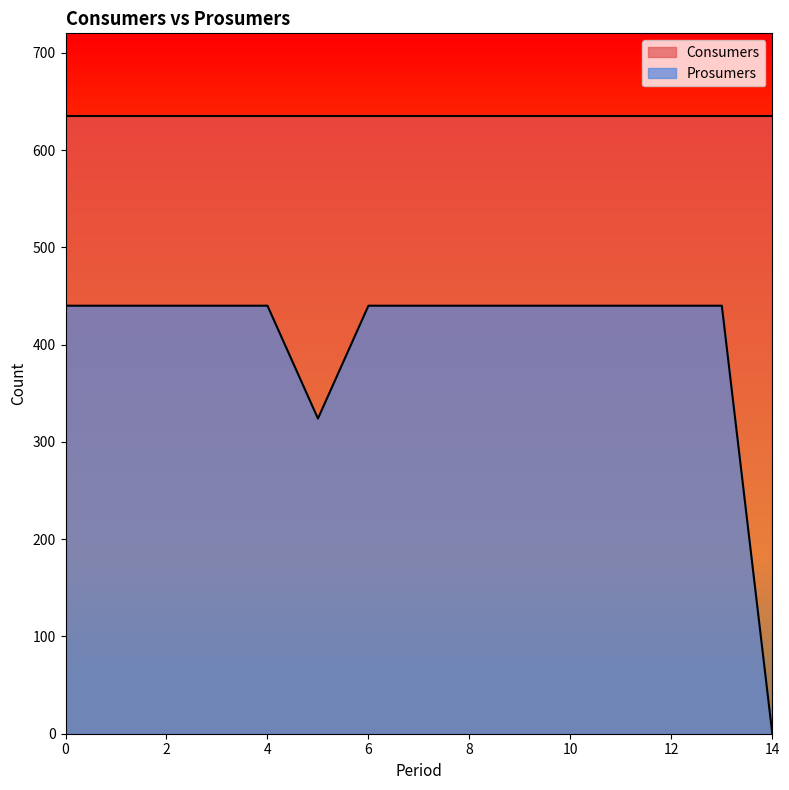

True or false: the data shows 189 at 3.

False